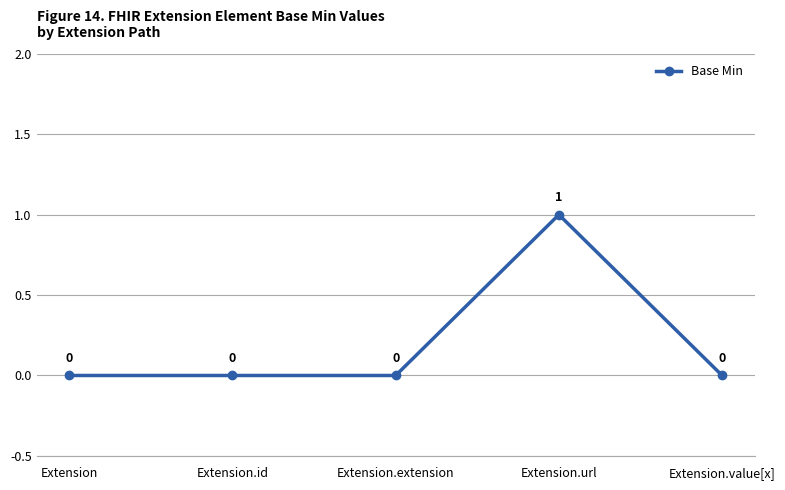

True or false: the data shows 0 at Extension.id.

True